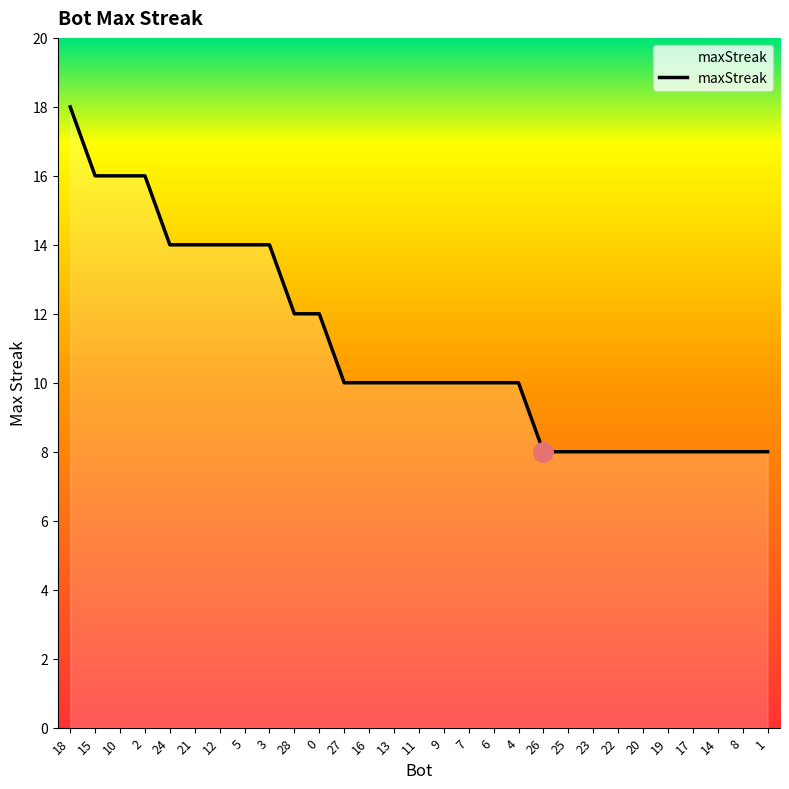

True or false: the data shows 7 at 9.

False